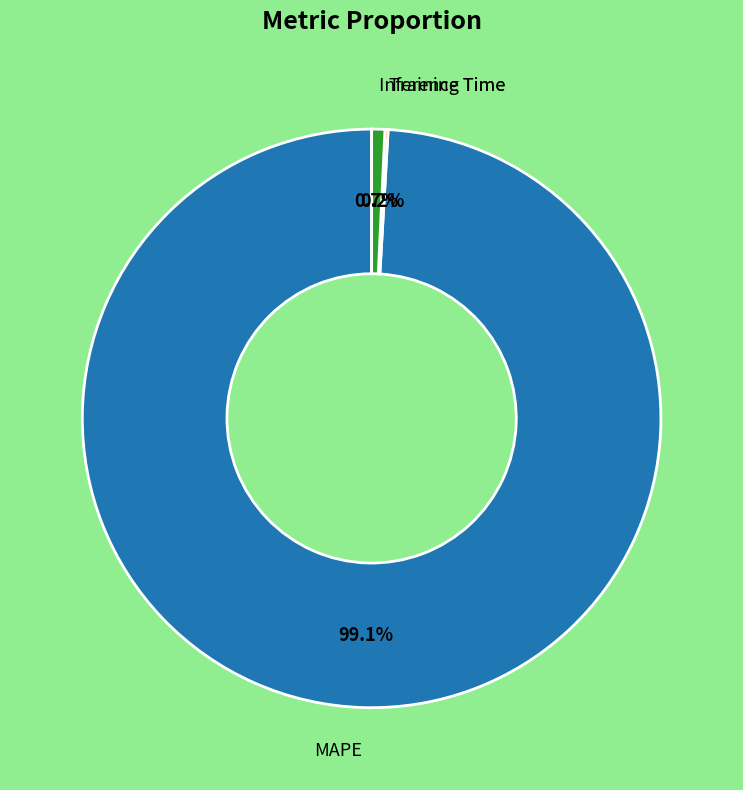

Is there a majority slice in this chart?

Yes